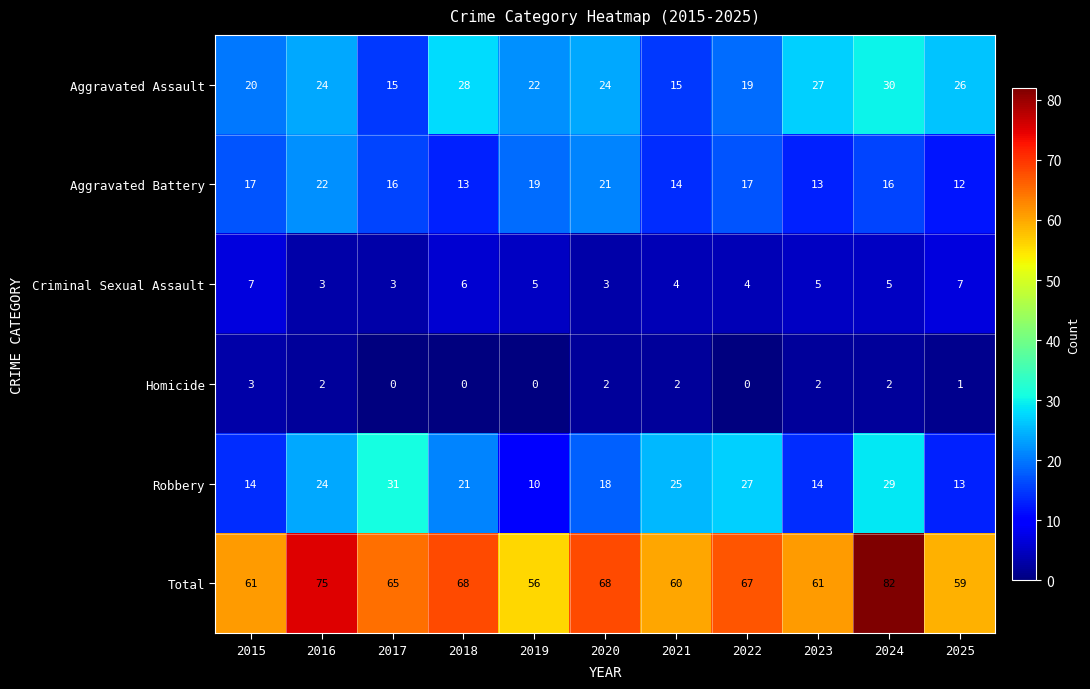

Which series has the largest total across all categories?

Total